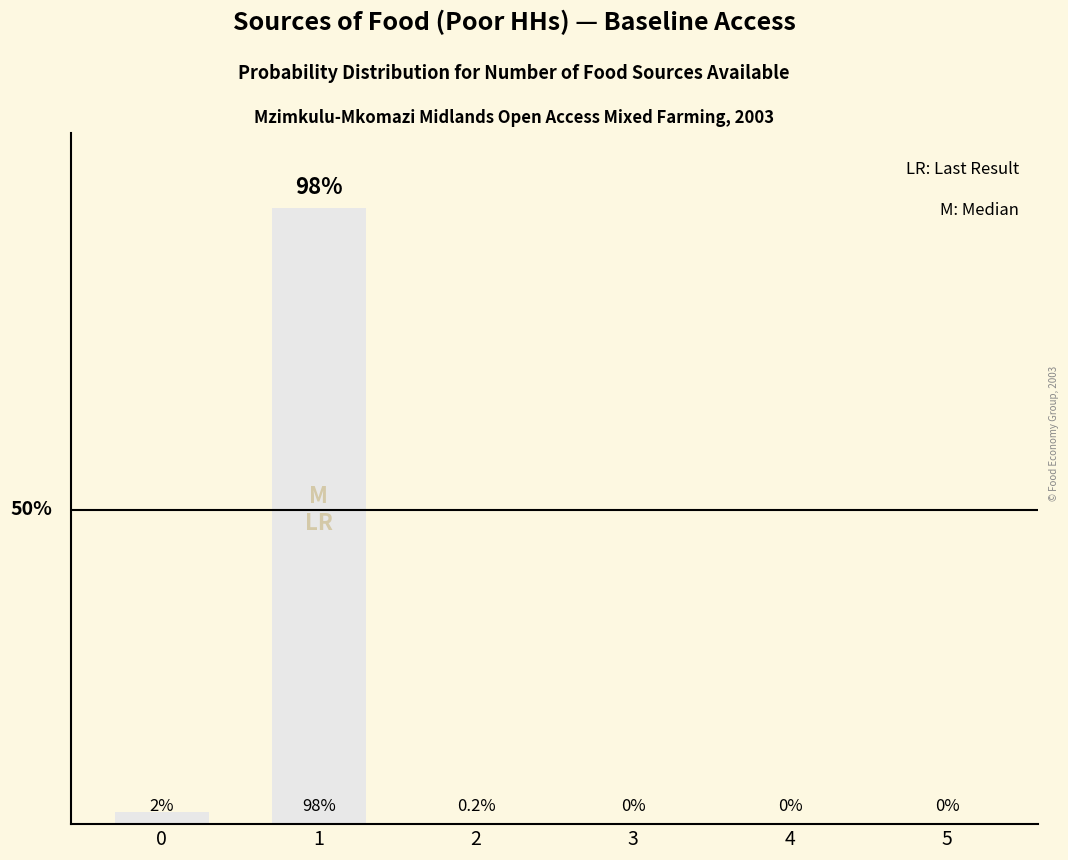

Reading left to right, list all the values displayed in this chart.

2.0	98.0	0.2	0.0	0.0	0.0